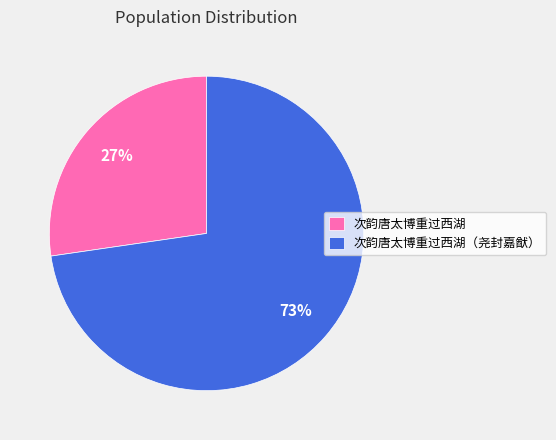

Count the number of slices in the pie.

2